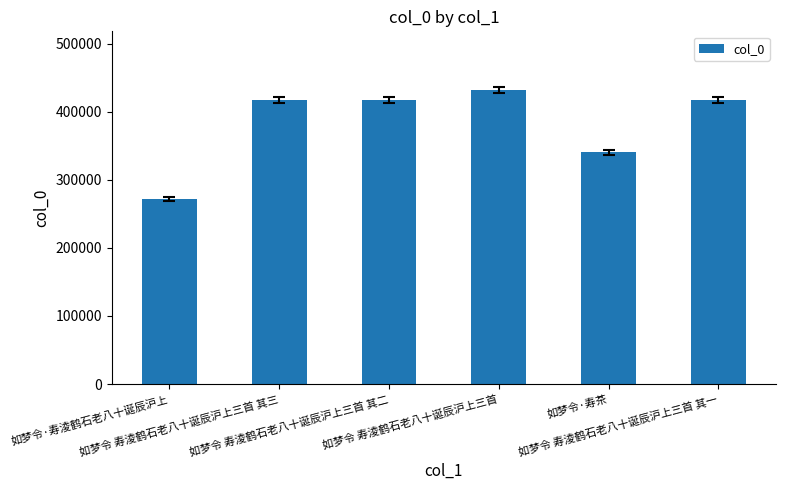

Is it true that the value at 如梦令 寿淩鹤石老八十诞辰沪上三首 其二 is 182178?

False